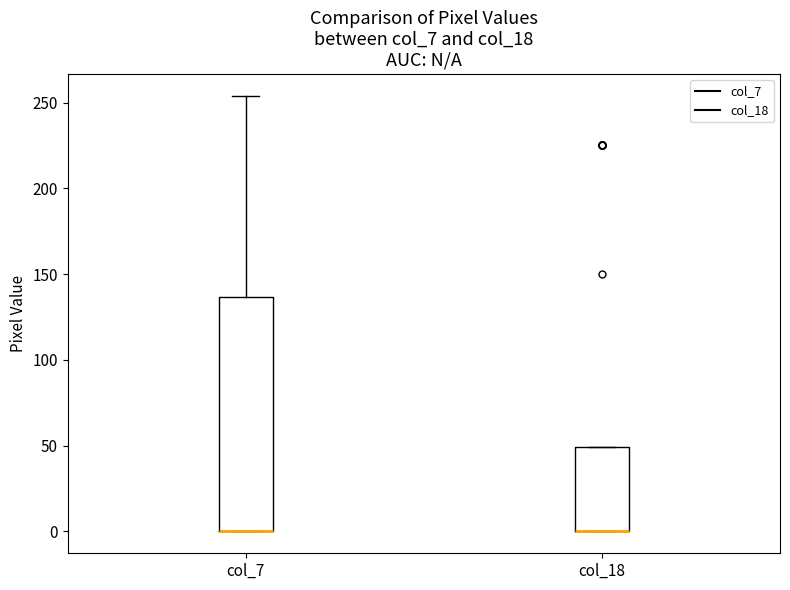

Reading left to right, transcribe this box plot: for each box, give where its median line is, the range the box spans, and where its two whiskers end, as read against the y-axis. The values are not printed on the chart, so give them approximately, as read against the axis.

col_7: median 0 (drawn on the box's lower edge), box 0 to 135, whiskers 0 to 255
col_18: median 0 (drawn on the box's lower edge), box 0 to 50, whiskers 0 to 50